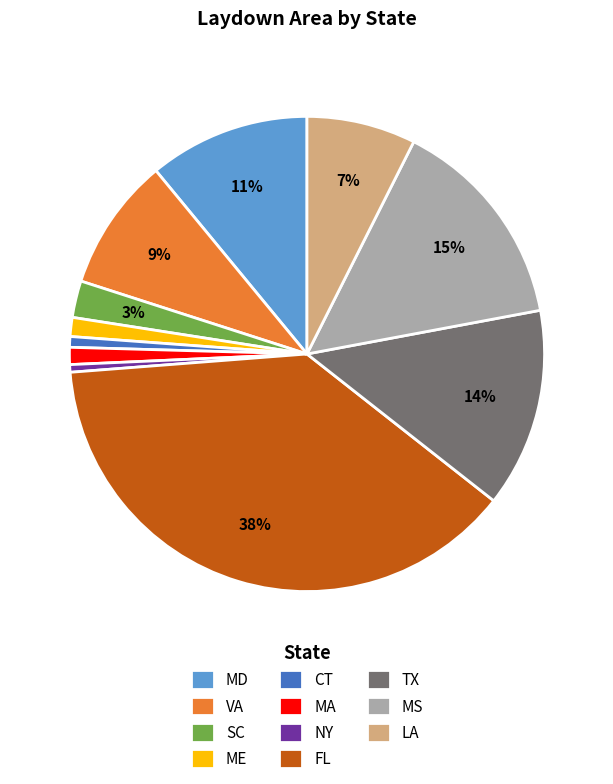

Count the number of slices in the pie.

11